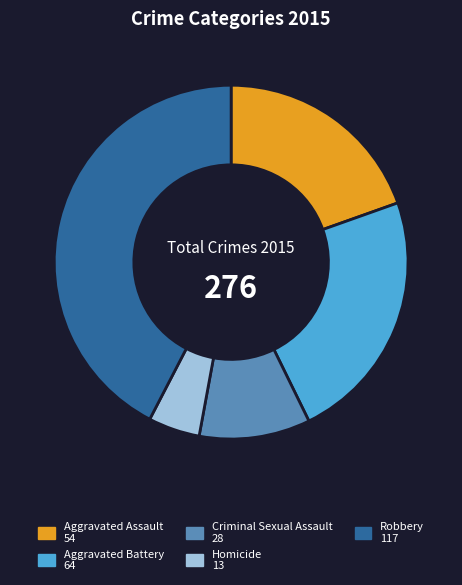

What is the ratio of the value at Aggravated Assault to the value at Robbery?

0.5